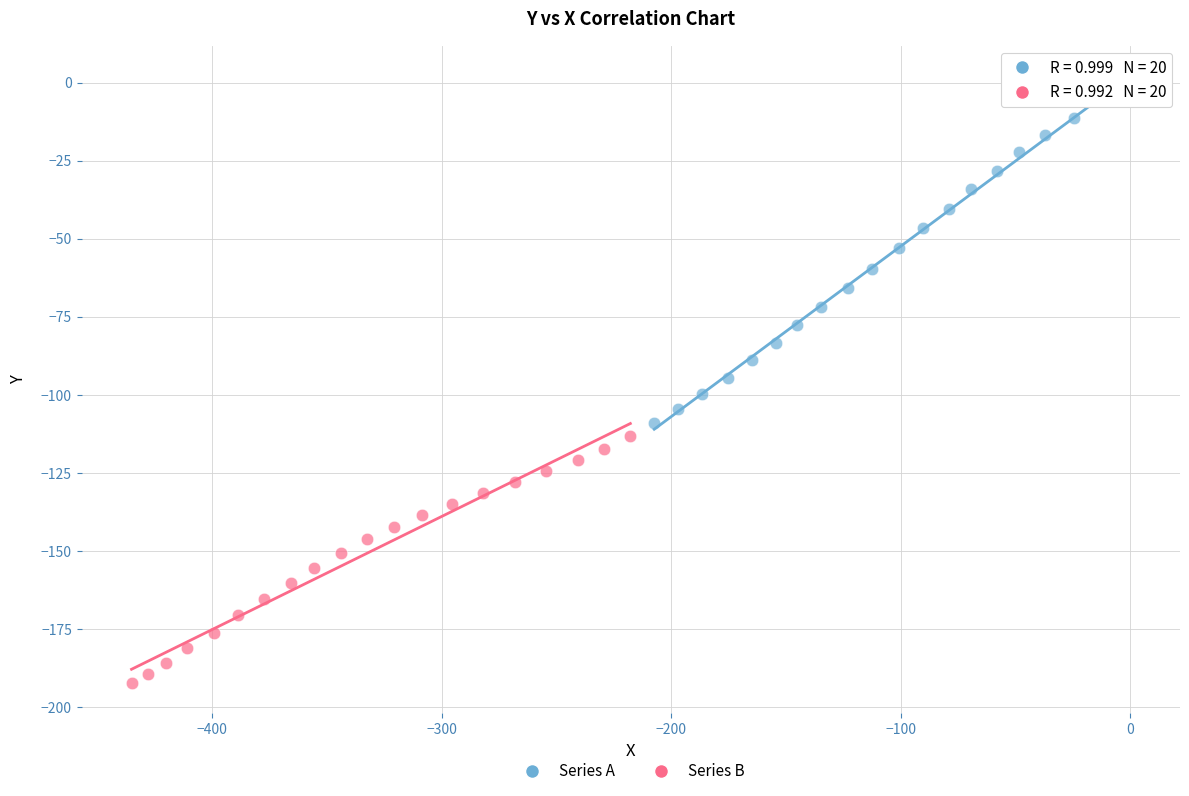

Which series has the largest Y range (max minus min)?

Series A